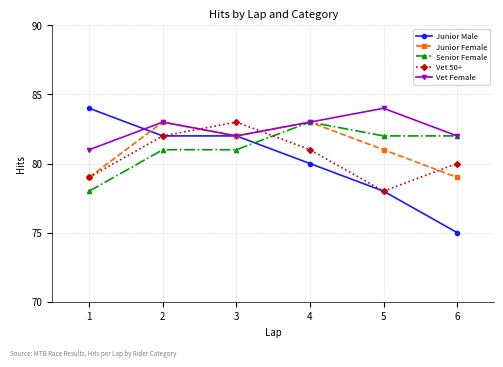

How many times do Senior Female and Junior Male cross each other?

1